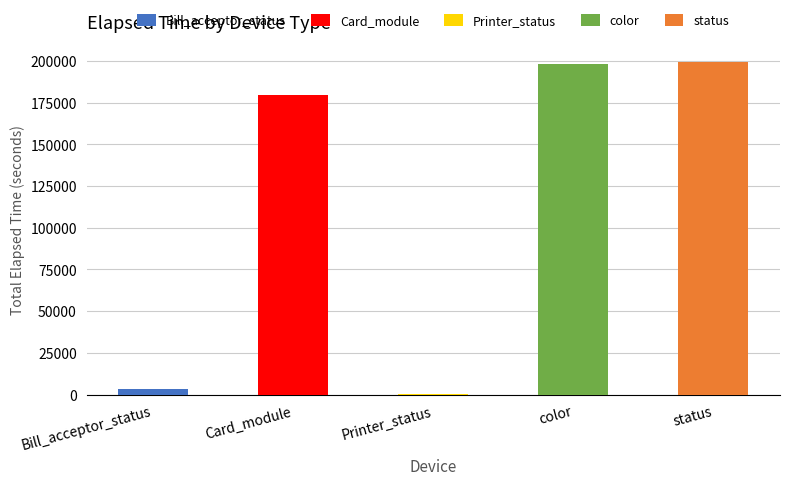

What is the label of the 4th bar from the right?

Card_module